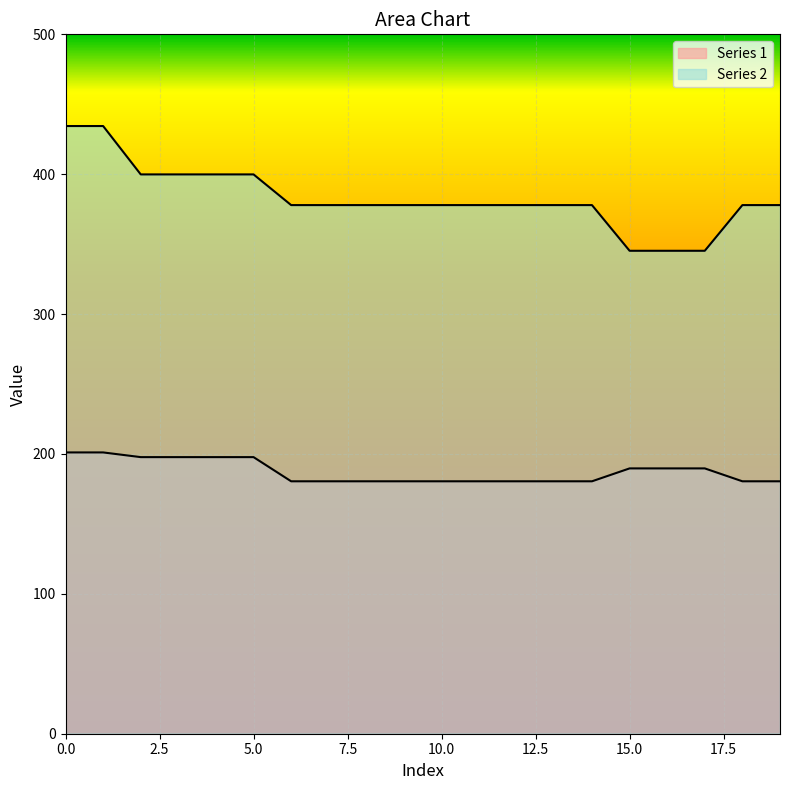

Which series has the widest spread of values?

Series 2